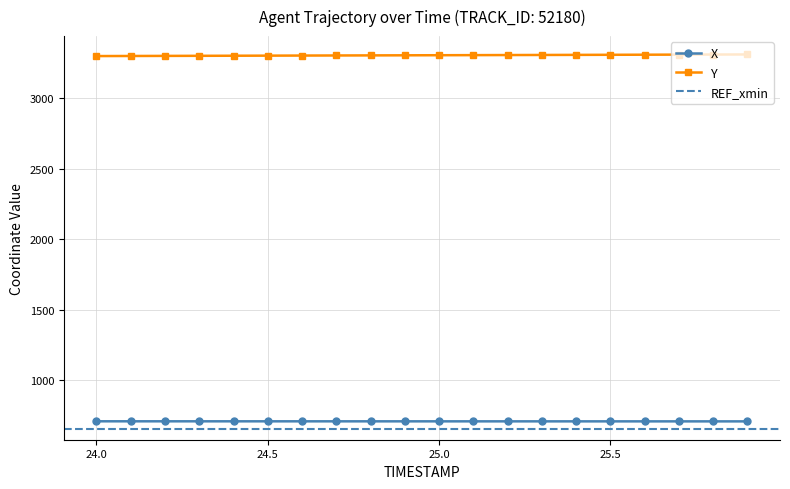

What is the maximum value for Y?

3310.6